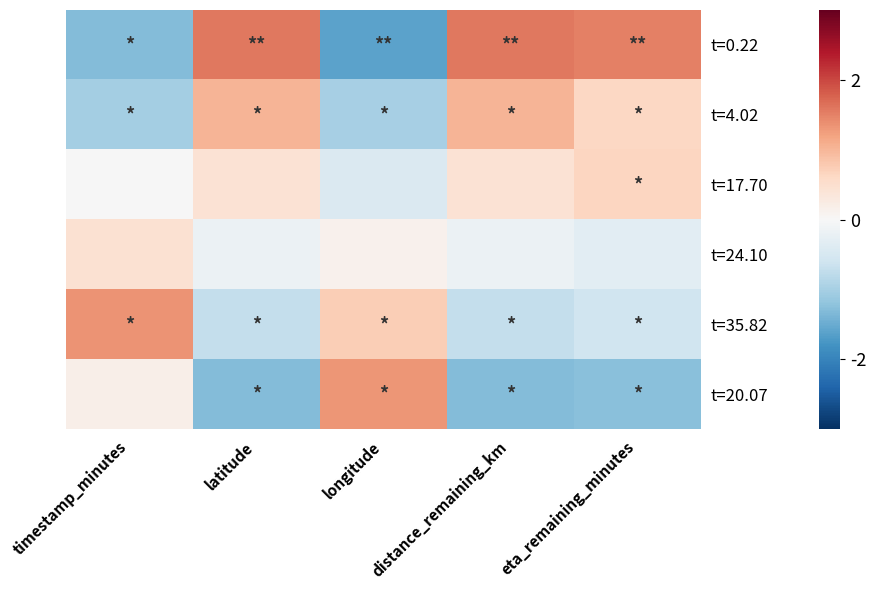

Reading right to left, what are all the values shown in this chart?

t=0.22: eta_remaining_minutes=1.5	distance_remaining_km=1.6	longitude=-1.6	latitude=1.6	timestamp_minutes=-1.3
t=4.02: eta_remaining_minutes=0.6	distance_remaining_km=1.0	longitude=-1.0	latitude=1.0	timestamp_minutes=-1.0
t=17.70: eta_remaining_minutes=0.6	distance_remaining_km=0.4	longitude=-0.4	latitude=0.4	timestamp_minutes=-0.0
t=24.10: eta_remaining_minutes=-0.3	distance_remaining_km=-0.2	longitude=0.1	latitude=-0.2	timestamp_minutes=0.5
t=35.82: eta_remaining_minutes=-0.6	distance_remaining_km=-0.7	longitude=0.7	latitude=-0.7	timestamp_minutes=1.3
t=20.07: eta_remaining_minutes=-1.2	distance_remaining_km=-1.3	longitude=1.3	latitude=-1.3	timestamp_minutes=0.2